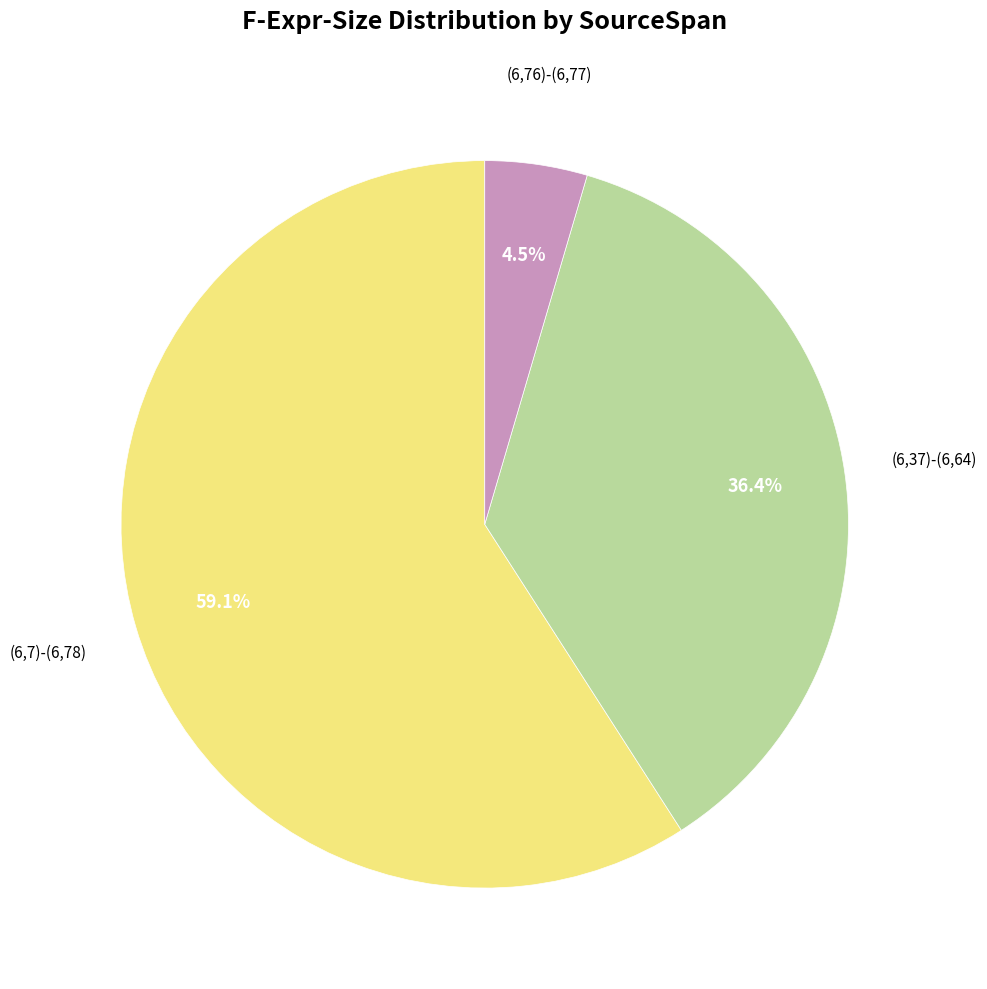

Which slice is the smallest?

(6,76)-(6,77)